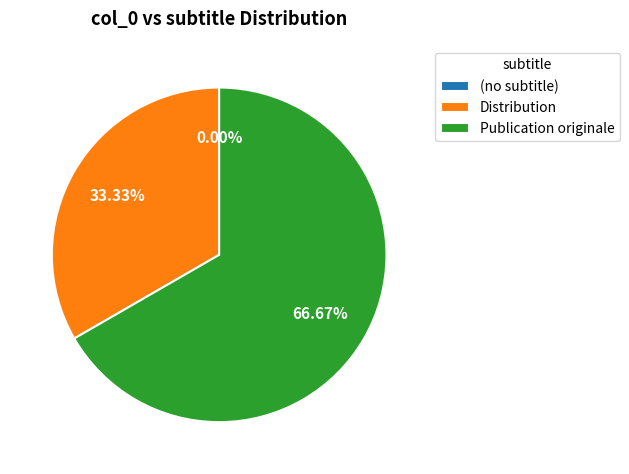

Is there a majority slice in this chart?

Yes